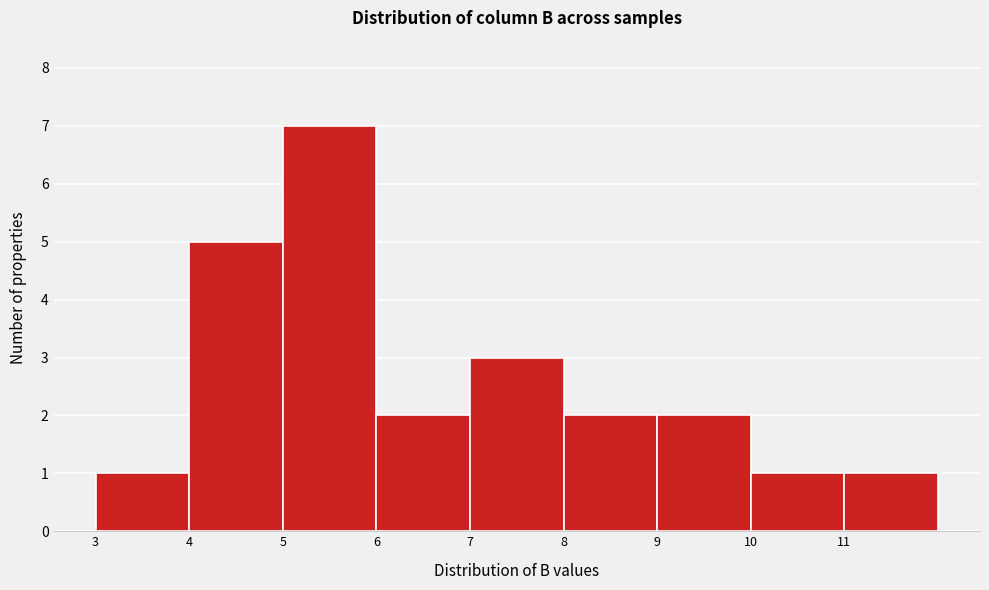

How tall is the bar that spans 5 to 6 on the x-axis? The values are not printed on the chart, so give them approximately, as read against the axis.

7